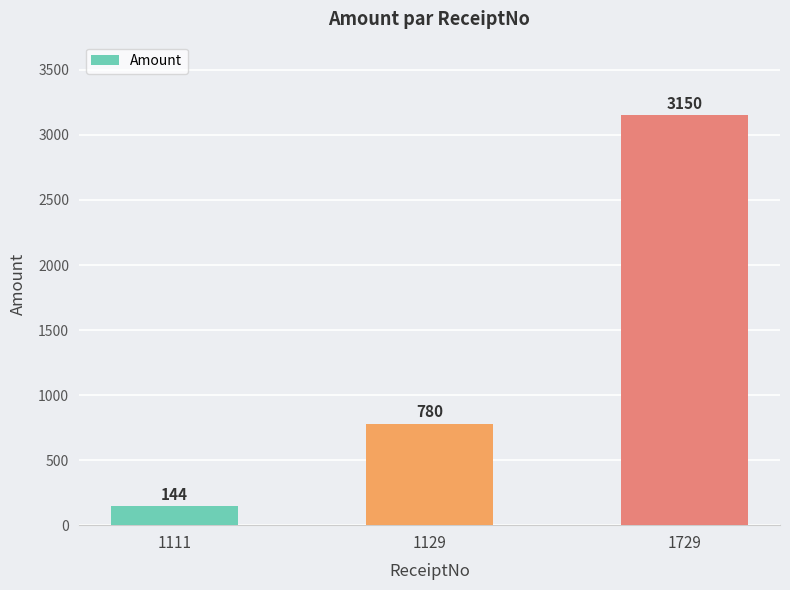

How many values are below 780?

1